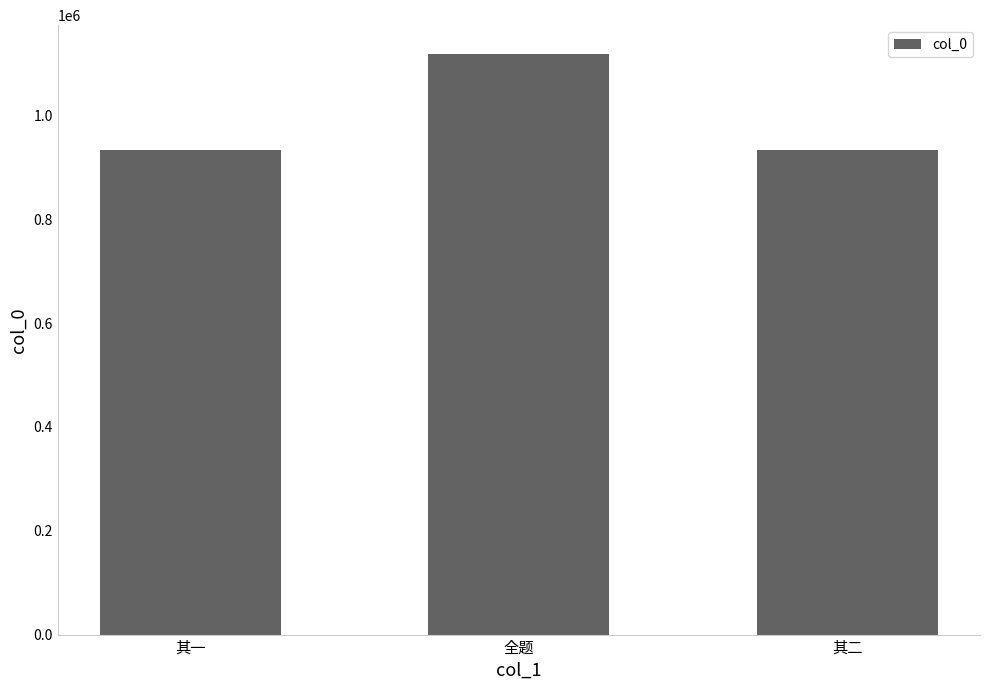

At which category does the chart reach its peak across all series?

全题